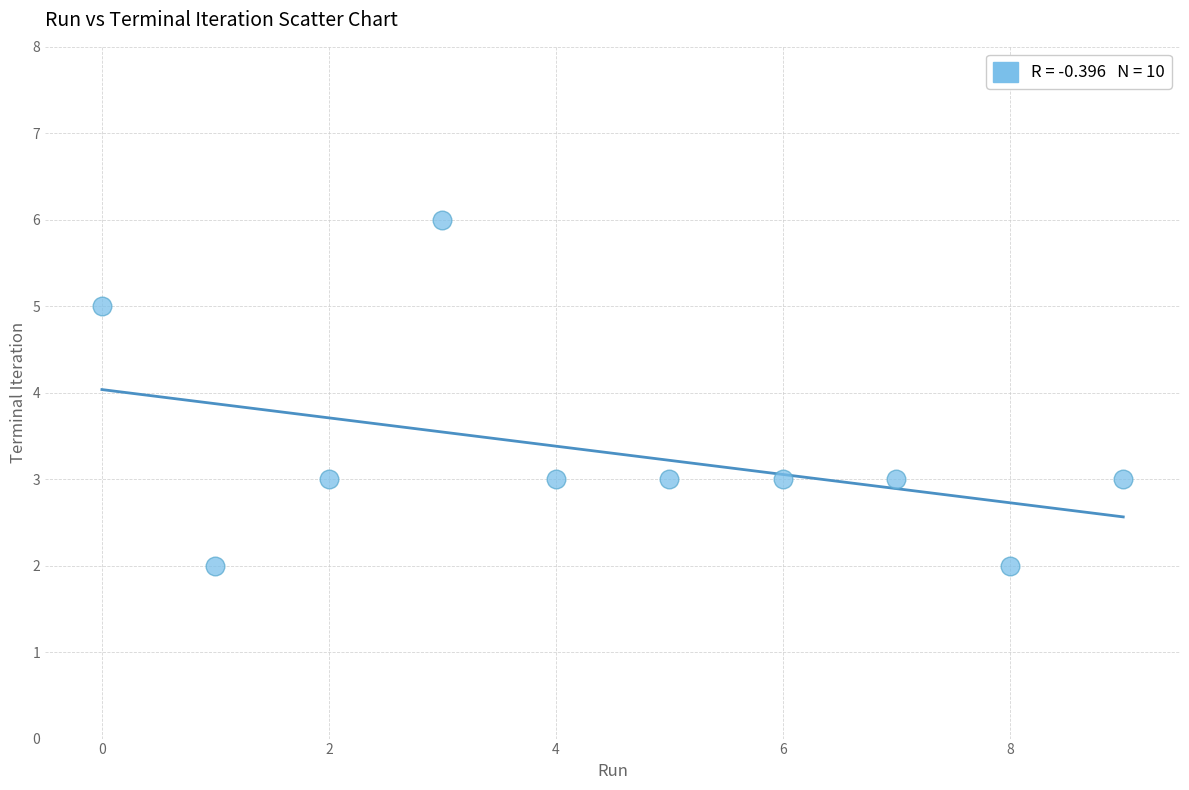

What is the average Y value?

3